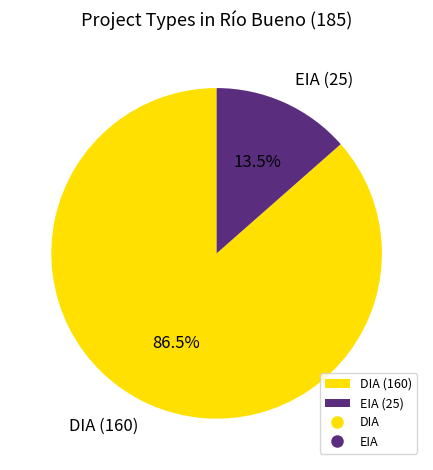

To the nearest percent, what is the average slice percentage?

50%